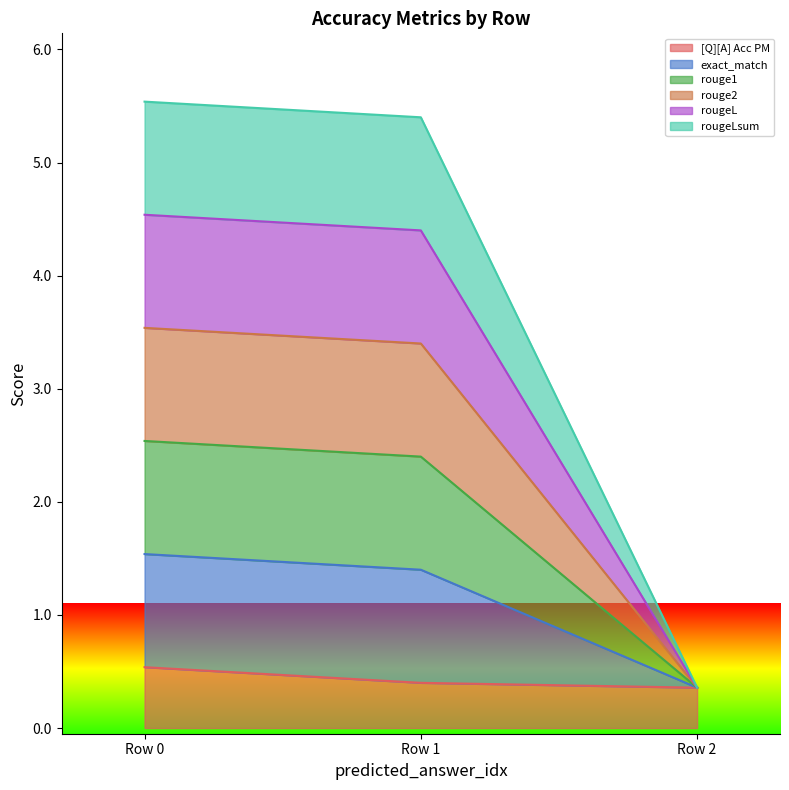

True or false: rouge1 has a value of 1.6 at Row 1.

False